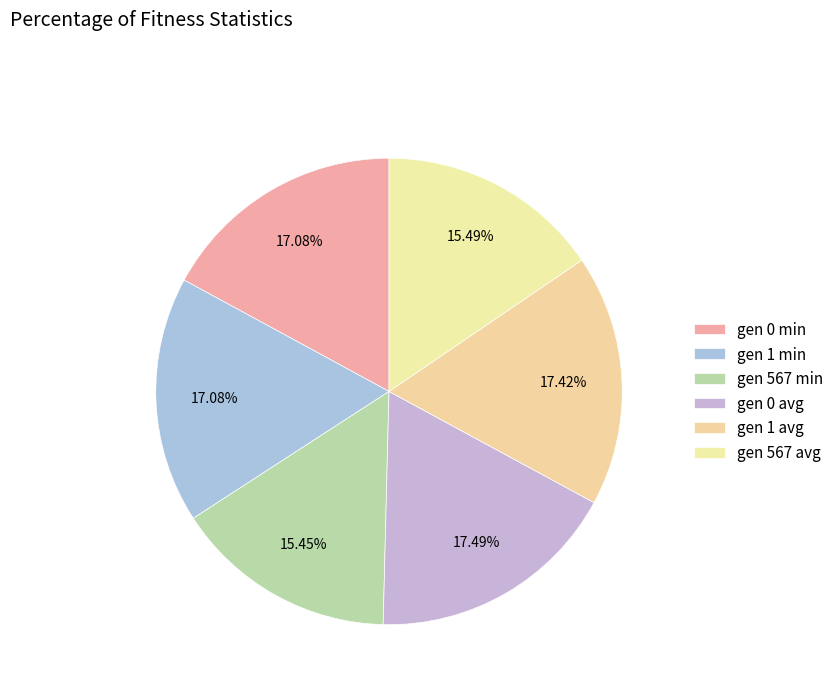

What percentage is the gen 0 min slice, to the nearest percent?

17%